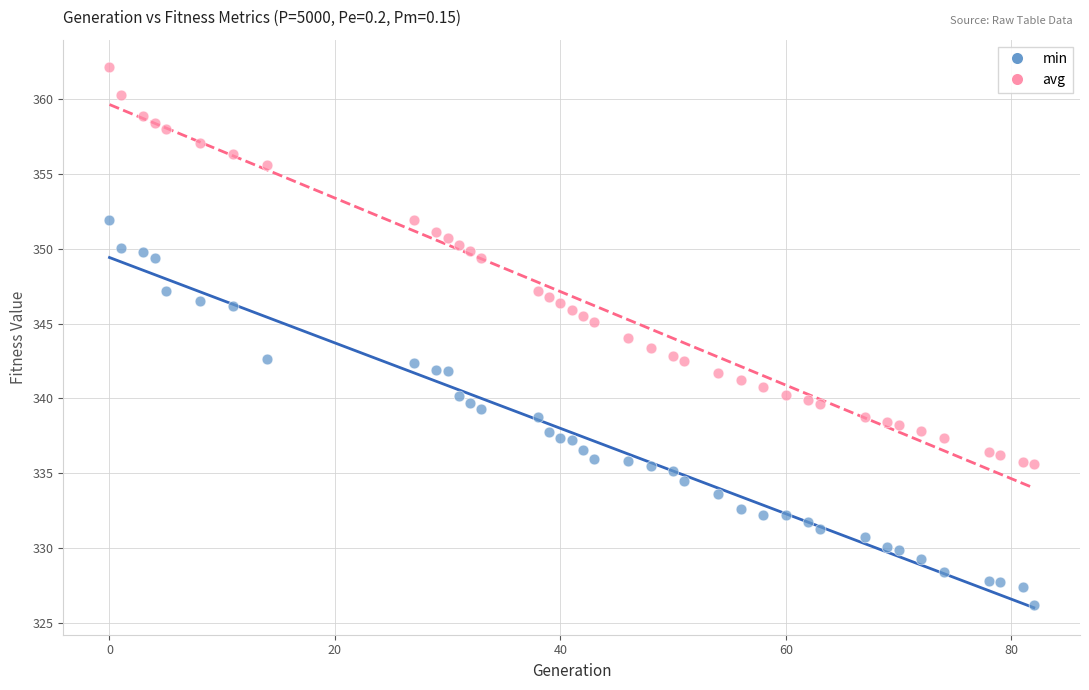

Which series reaches the maximum Y coordinate?

avg